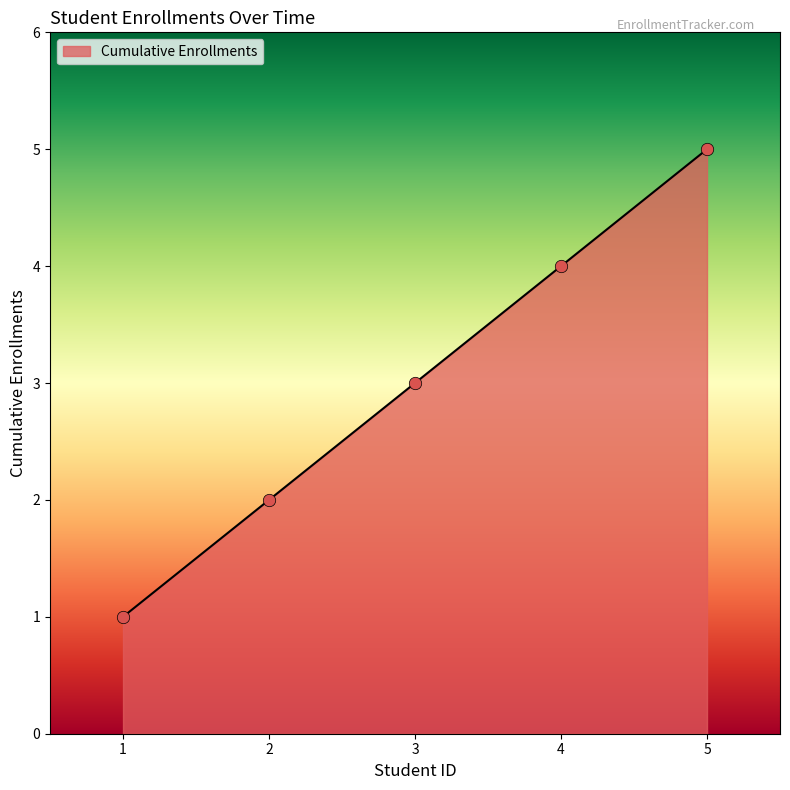

What is the ratio of the value at 5 to the value at 3?

1.7